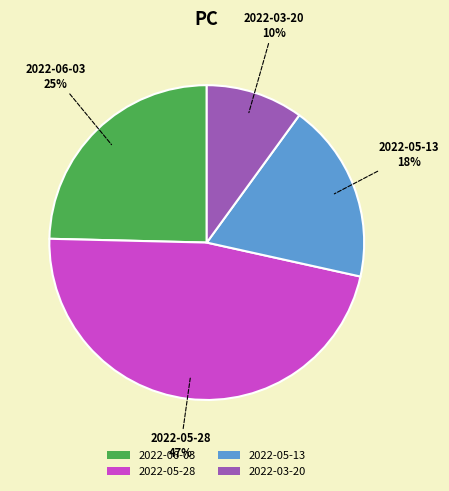

Do 2022-06-03 and 2022-05-28 together represent more than half of the pie?

Yes